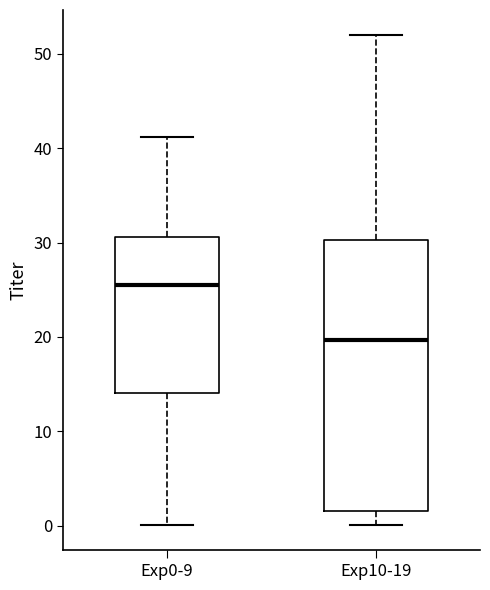

Where does the lower whisker of the box for Exp0-9 end on the y-axis? The values are not printed on the chart, so give them approximately, as read against the axis.

0